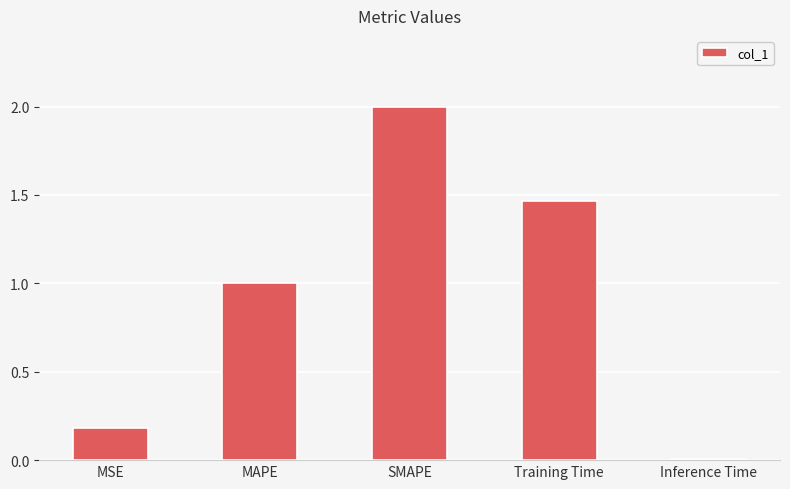

What is the difference between the second highest and second lowest values?

1.3